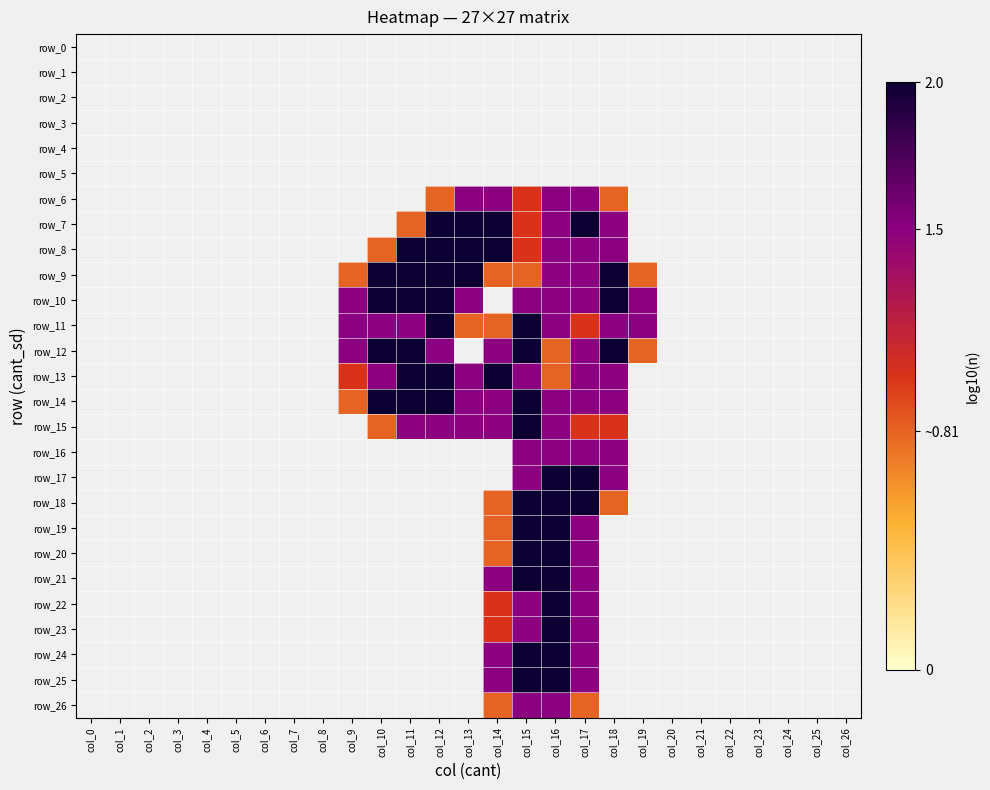

What is the average value of the row_7 series?

0.5